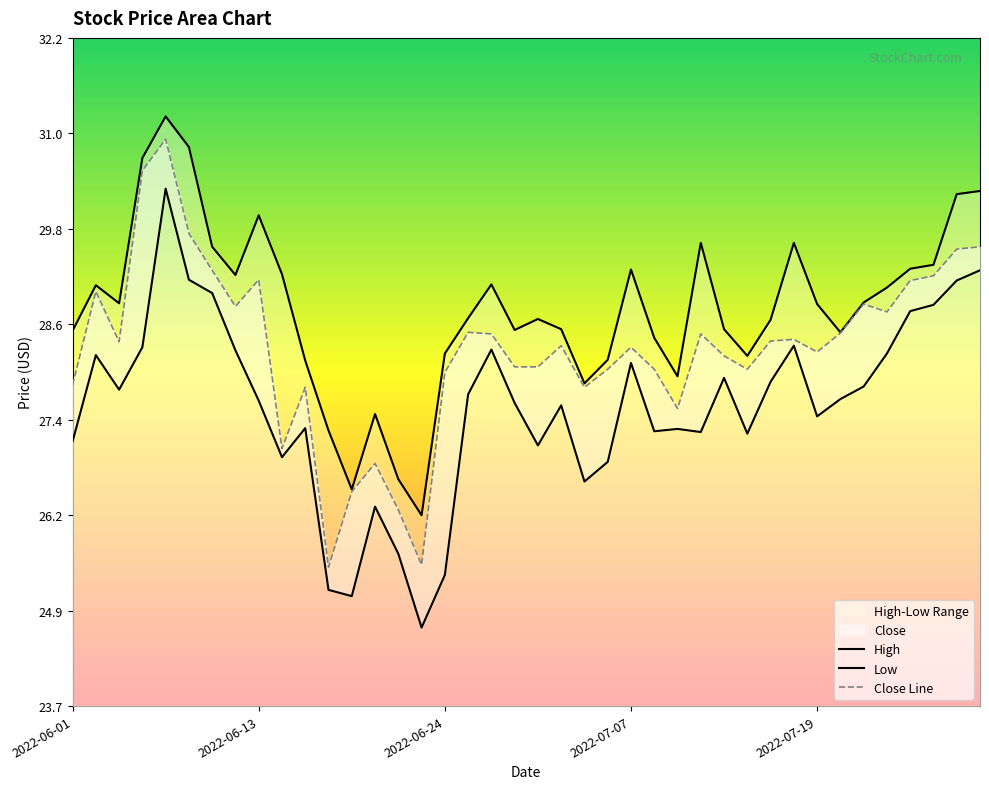

How many lines are shown in the chart?

3